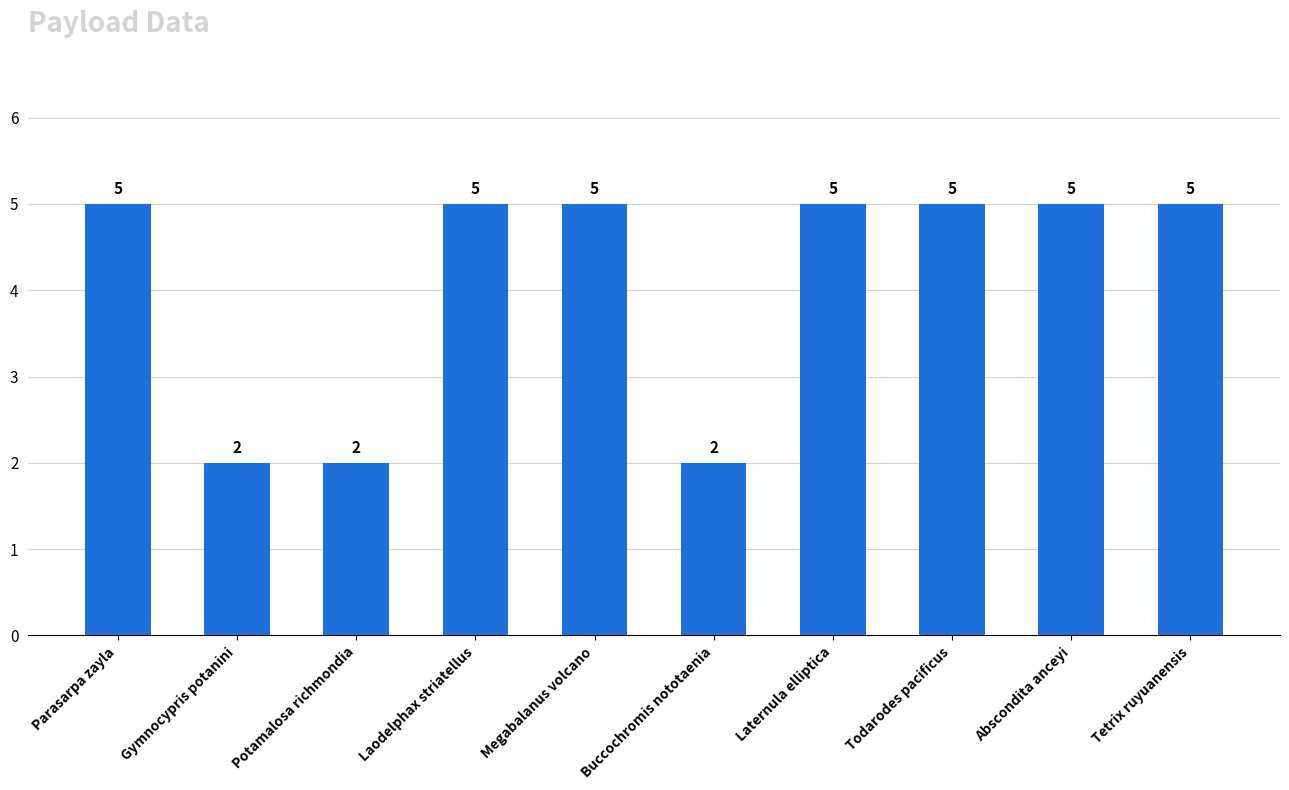

What is the greatest value displayed?

5